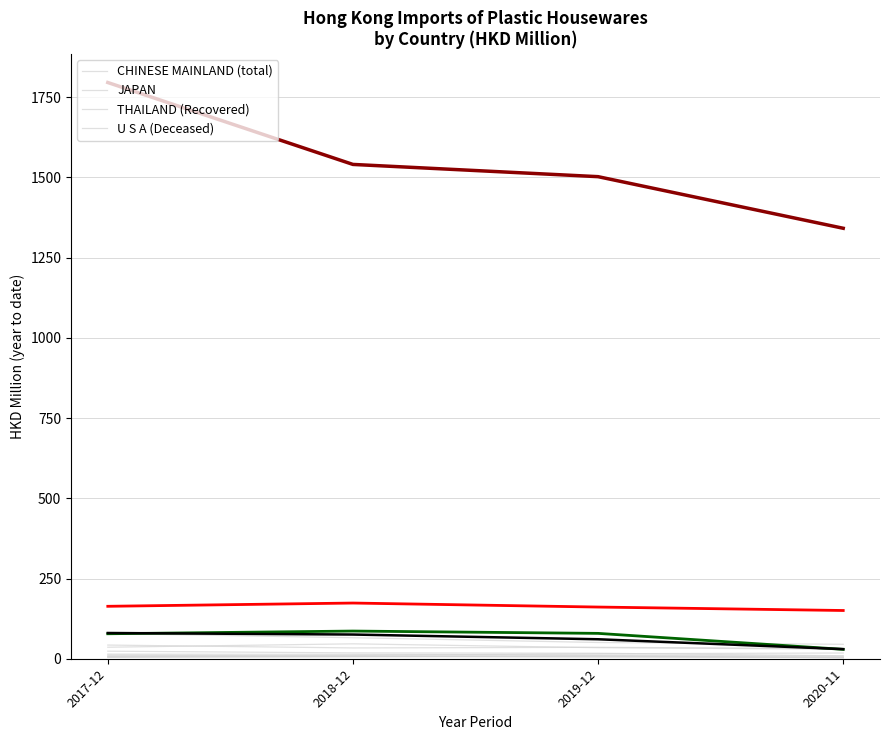

Which has a higher value, 2020-11 or 2017-12?

2017-12